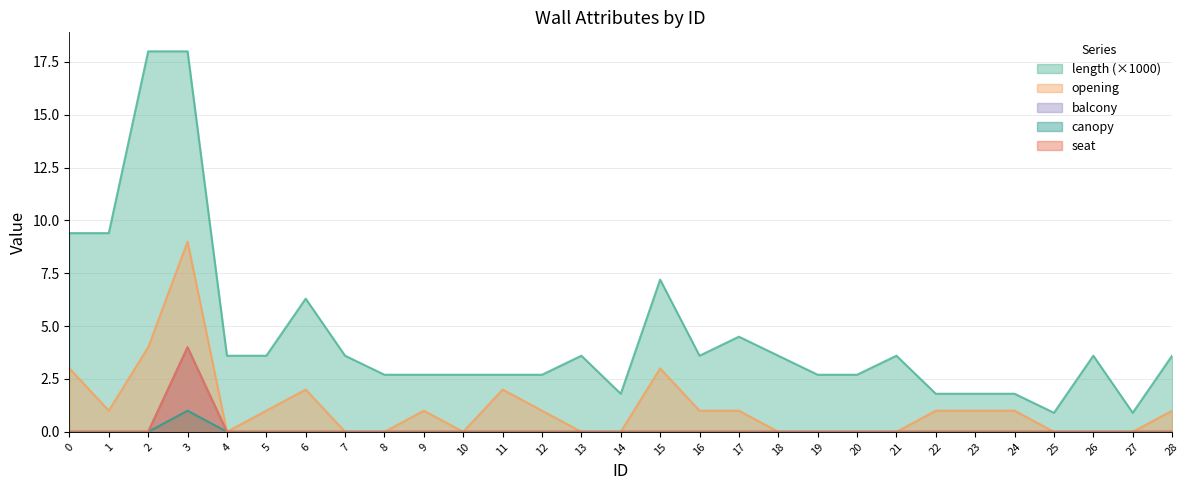

What is the difference between the maximum and minimum values in the seat series?

4.0